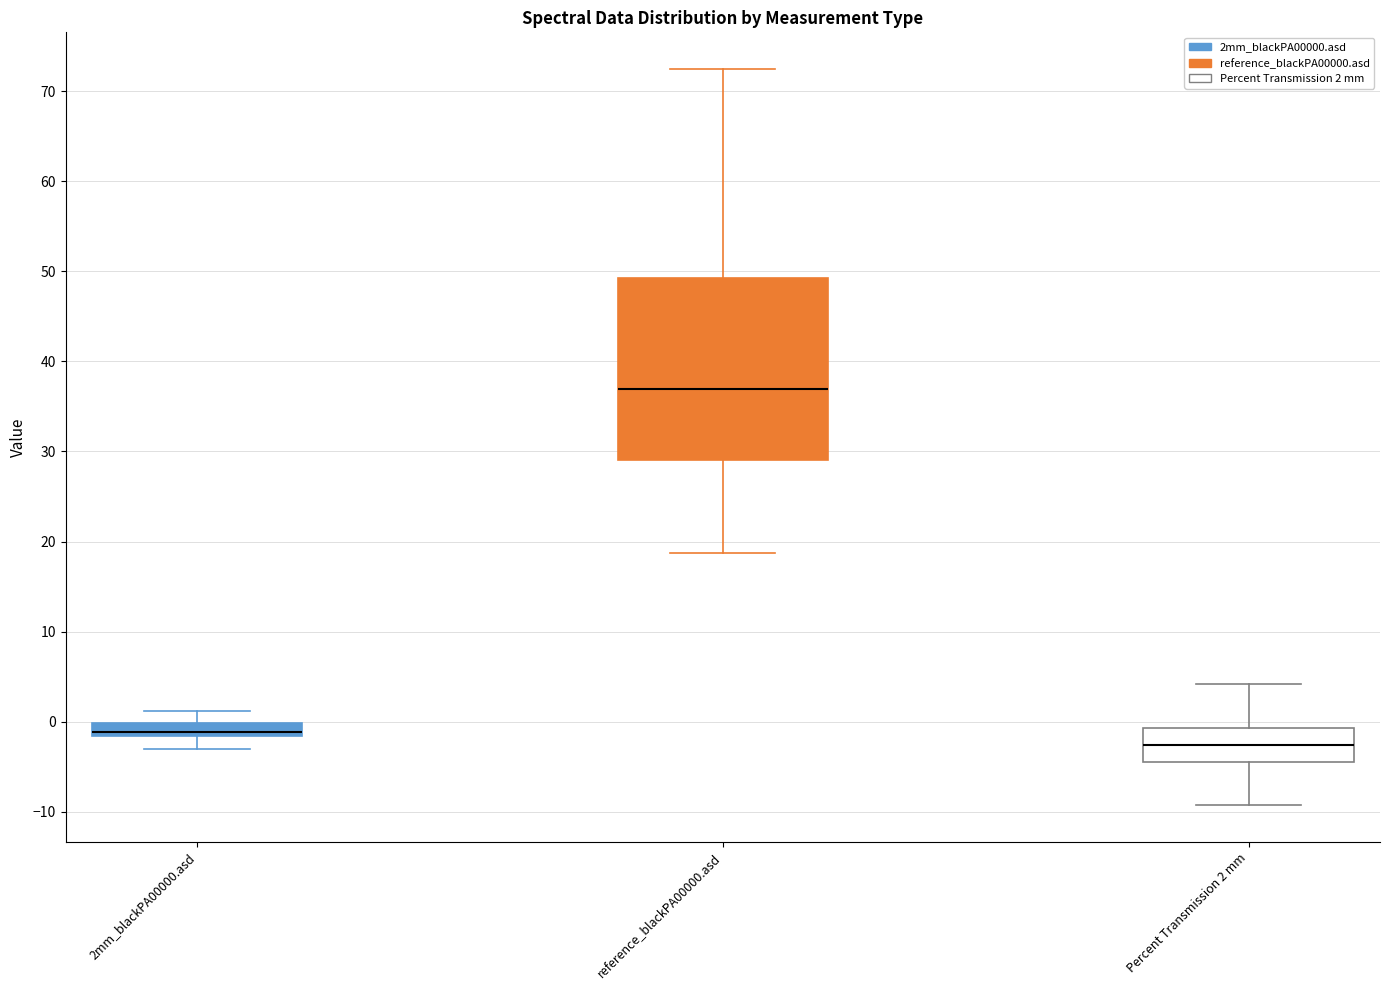

Which box's median line is the lowest?

Percent Transmission 2 mm